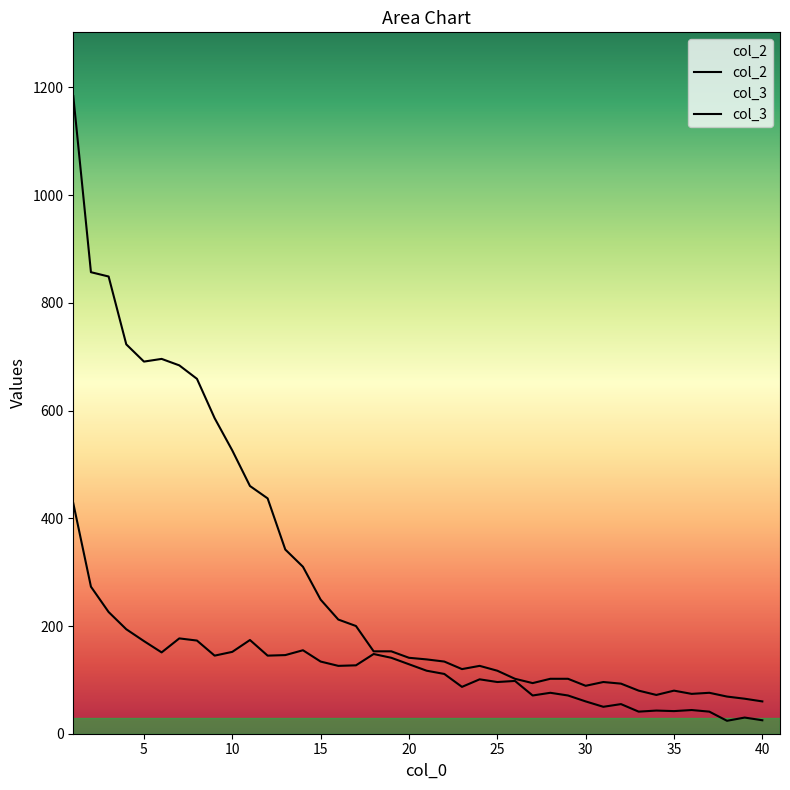

How many interior local valleys does the col_2 series have?

6